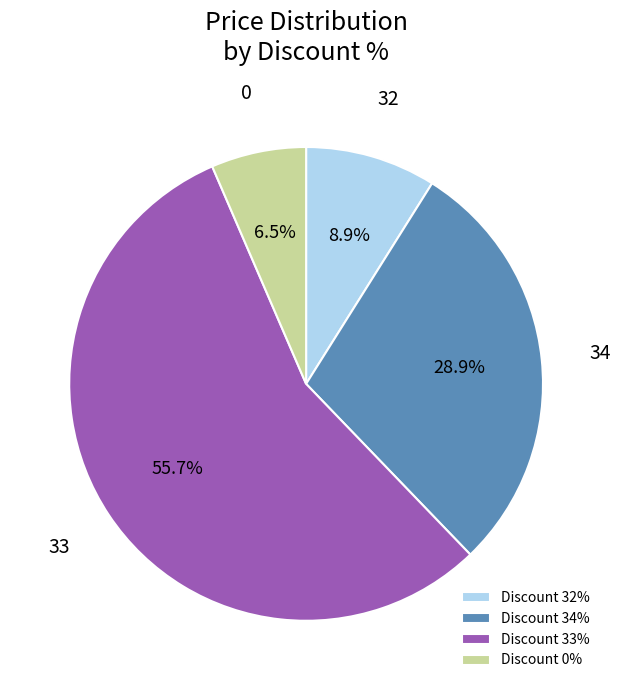

Is there a majority slice in this chart?

Yes